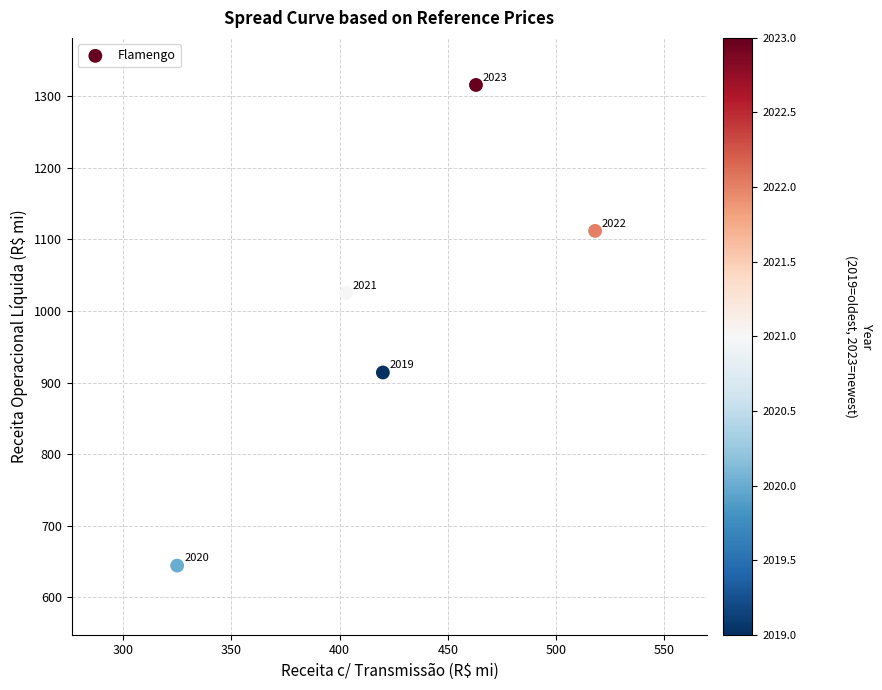

What Y value in the scatter plot is closest to 980?

1025